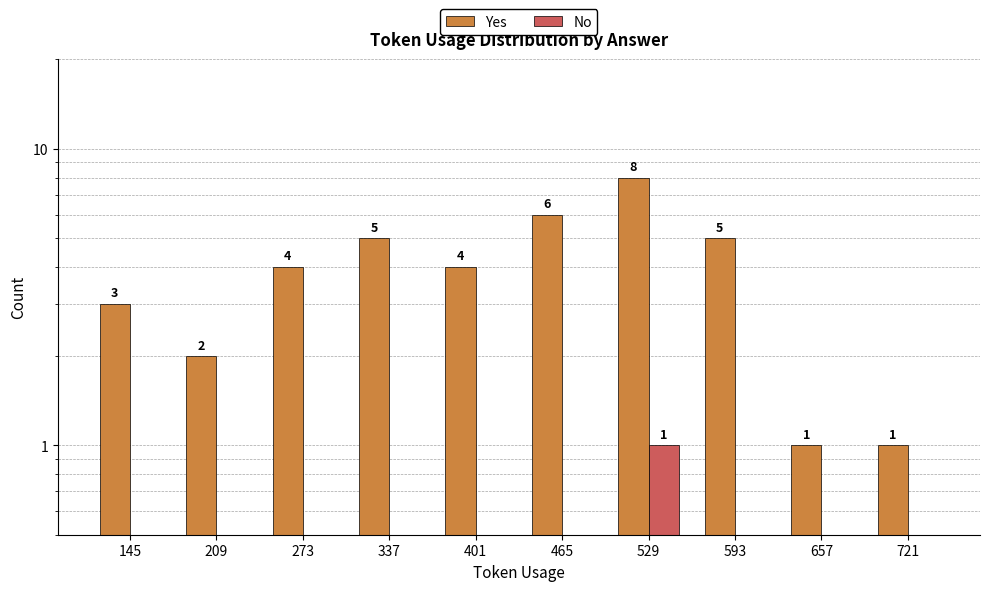

How many series are shown in this chart?

2